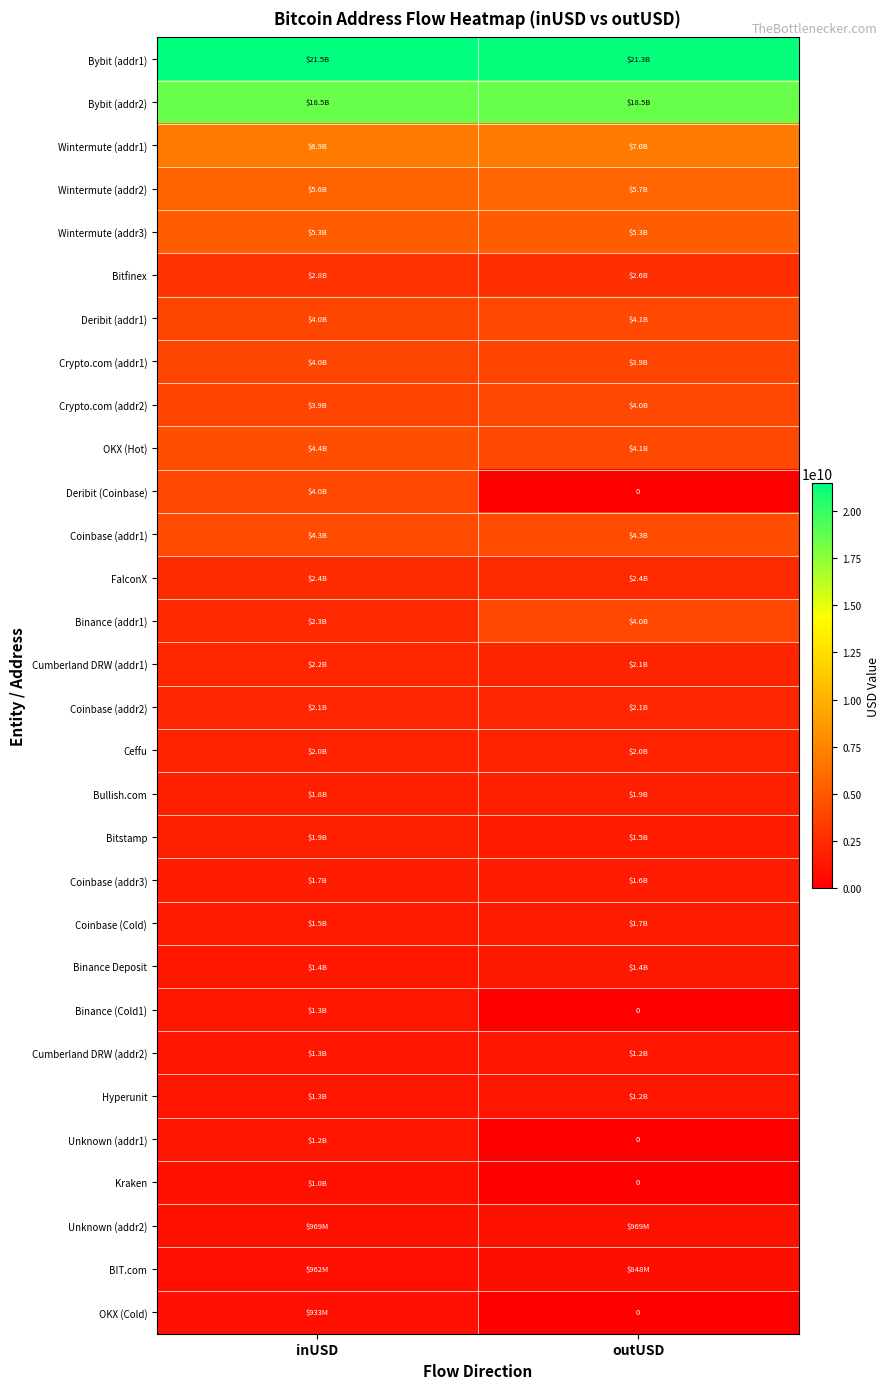

The value of Wintermute (addr1) at outUSD is 6975824570.6. True or false?

True